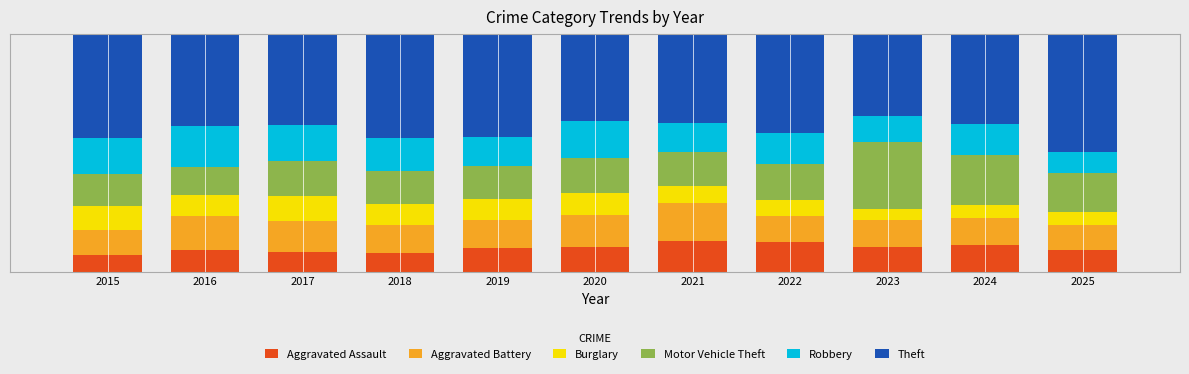

Does the chart contain stacked bars?

Yes